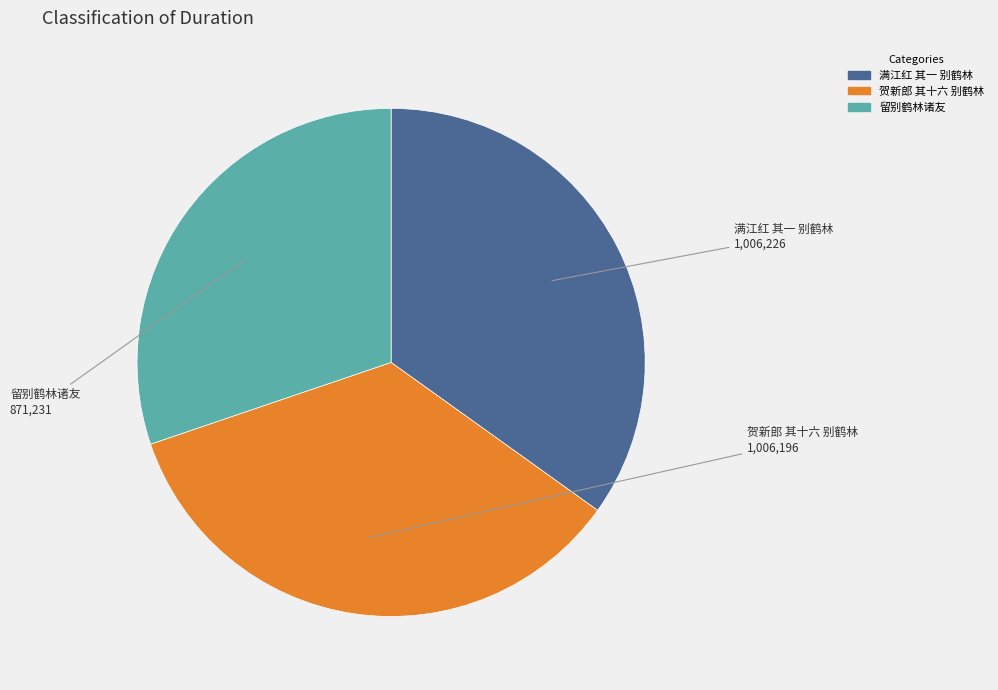

How many slices are in this pie chart?

3